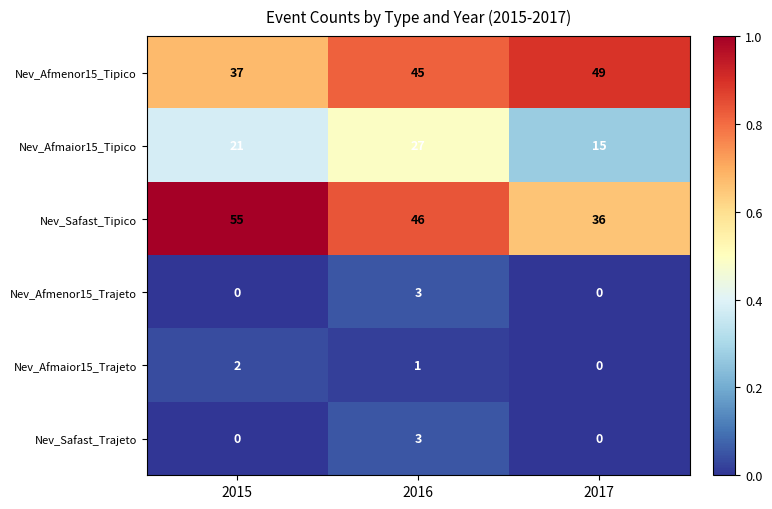

What is the greatest value displayed?

55